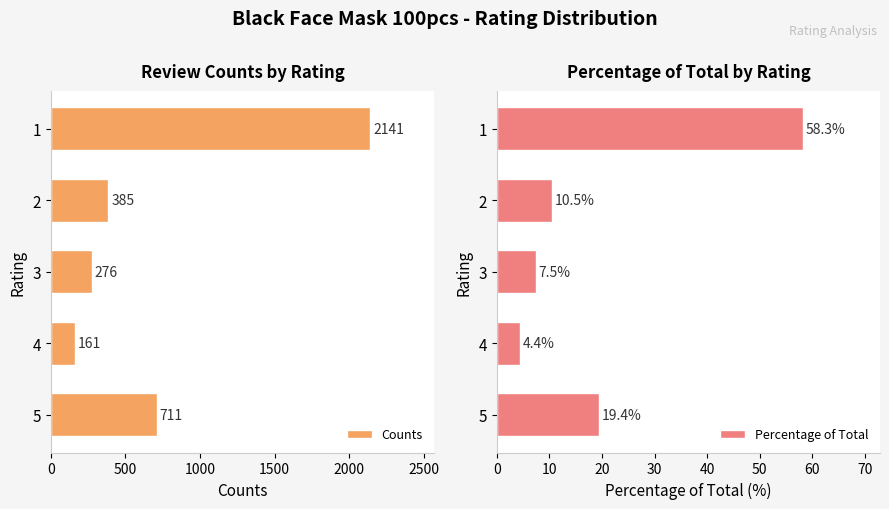

Rank the series by their average value, from highest to lowest.

Counts, Percentage of Total